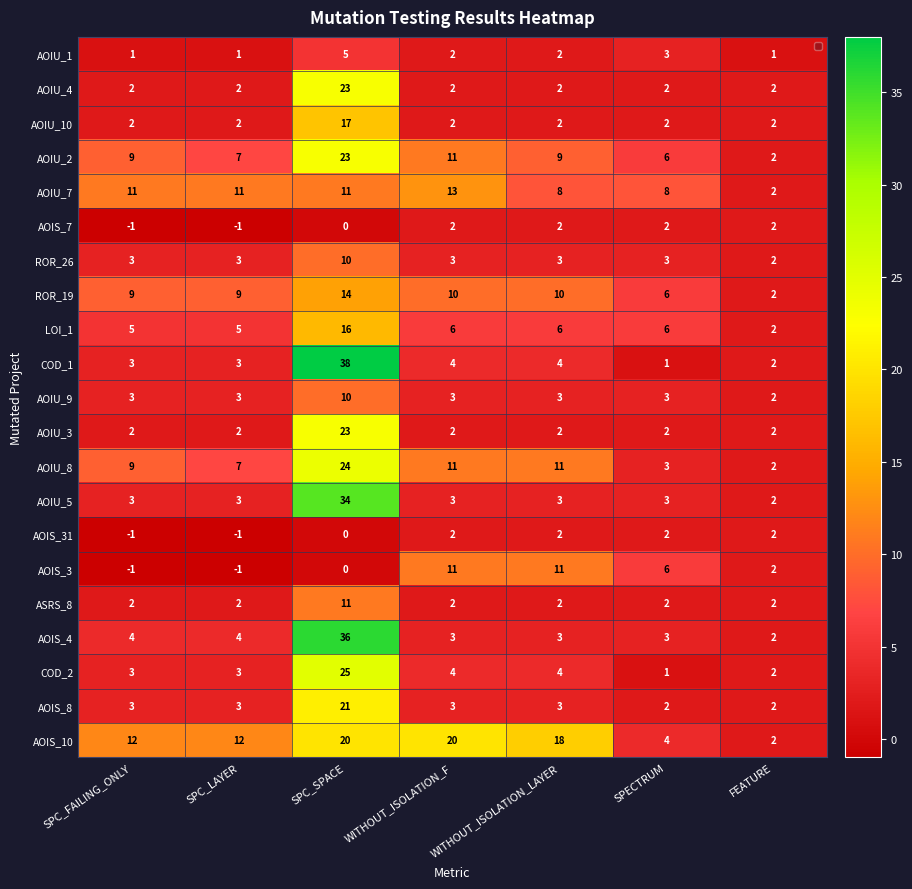

The value of COD_2 at SPC_SPACE is 25. True or false?

True